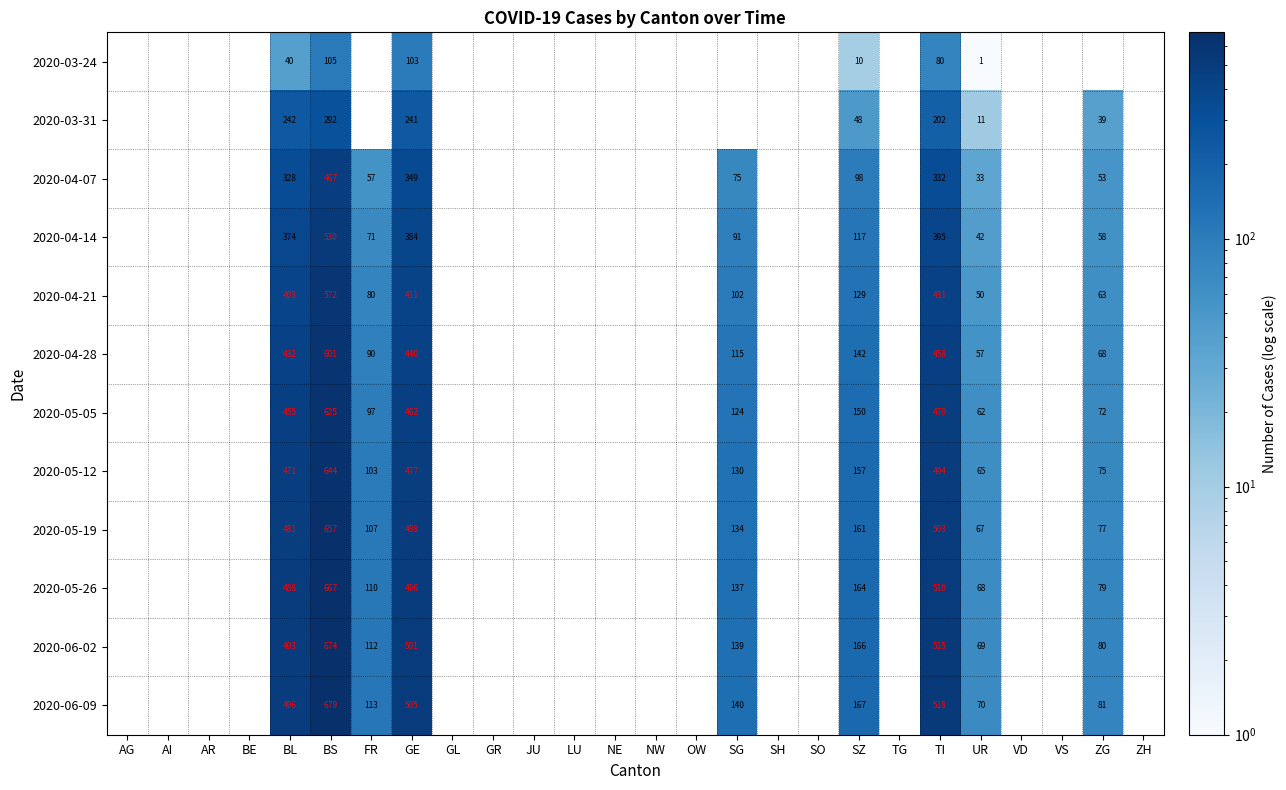

Rank the series at TI from highest to lowest value.

2020-06-09, 2020-06-02, 2020-05-26, 2020-05-19, 2020-05-12, 2020-05-05, 2020-04-28, 2020-04-21, 2020-04-14, 2020-04-07, 2020-03-31, 2020-03-24